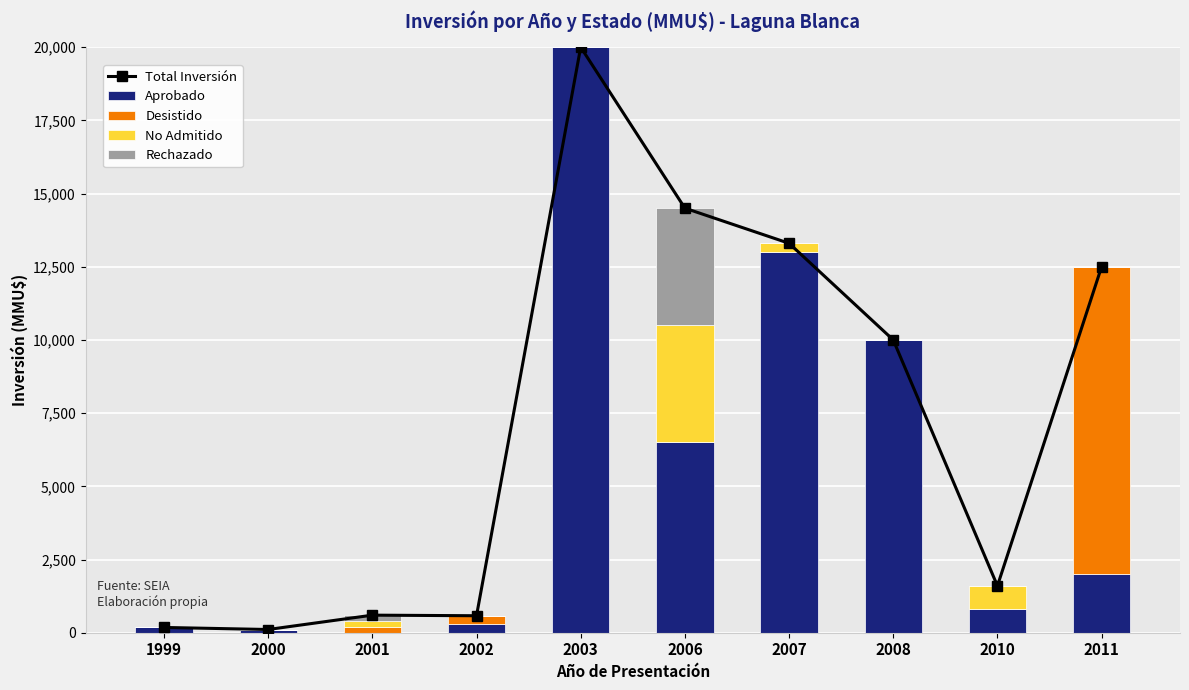

List the series in order of their peak value, lowest first.

No Admitido, Rechazado, Desistido, Total Inversión, Aprobado